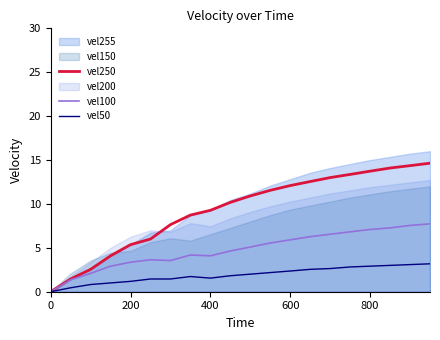

What is the greatest value displayed?

14.6